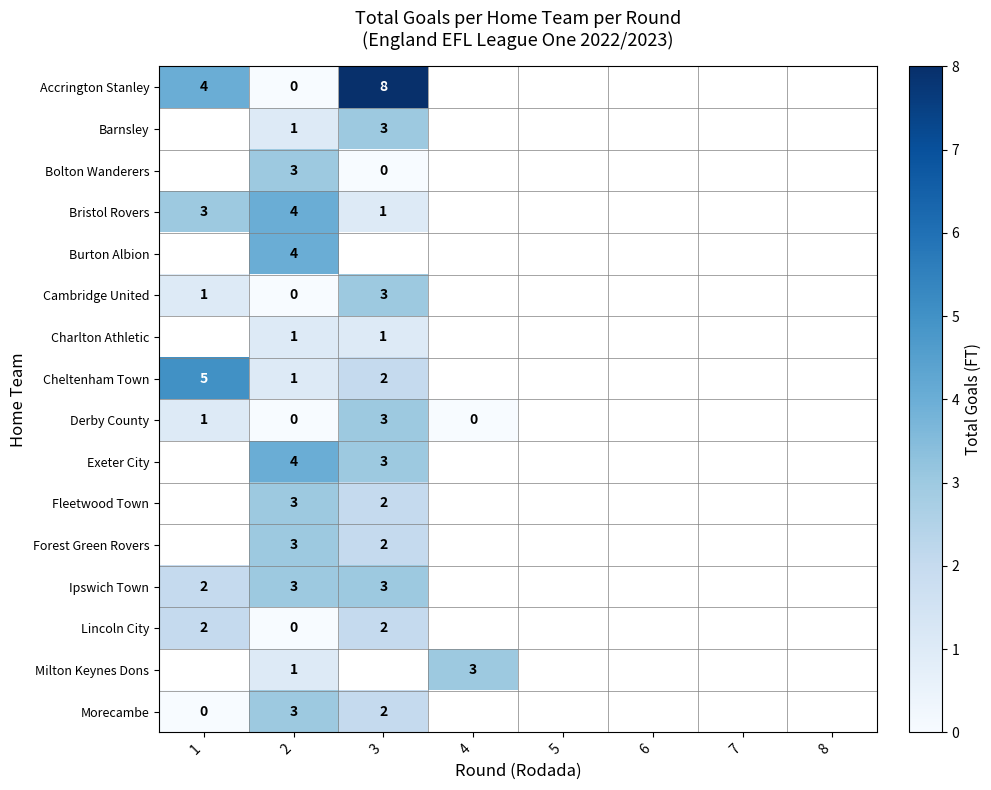

Is the value of Lincoln City at 1 greater than the value of Cambridge United at 3?

No